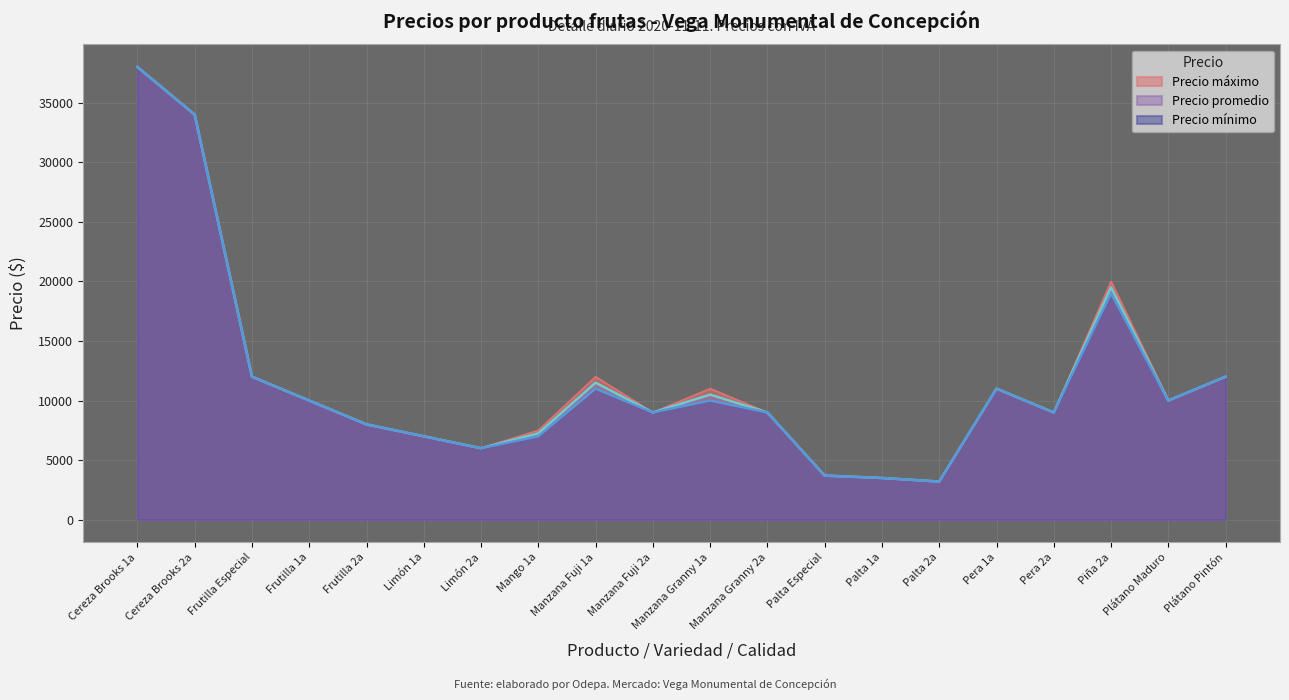

What is the highest value of the Precio promedio series?

38000